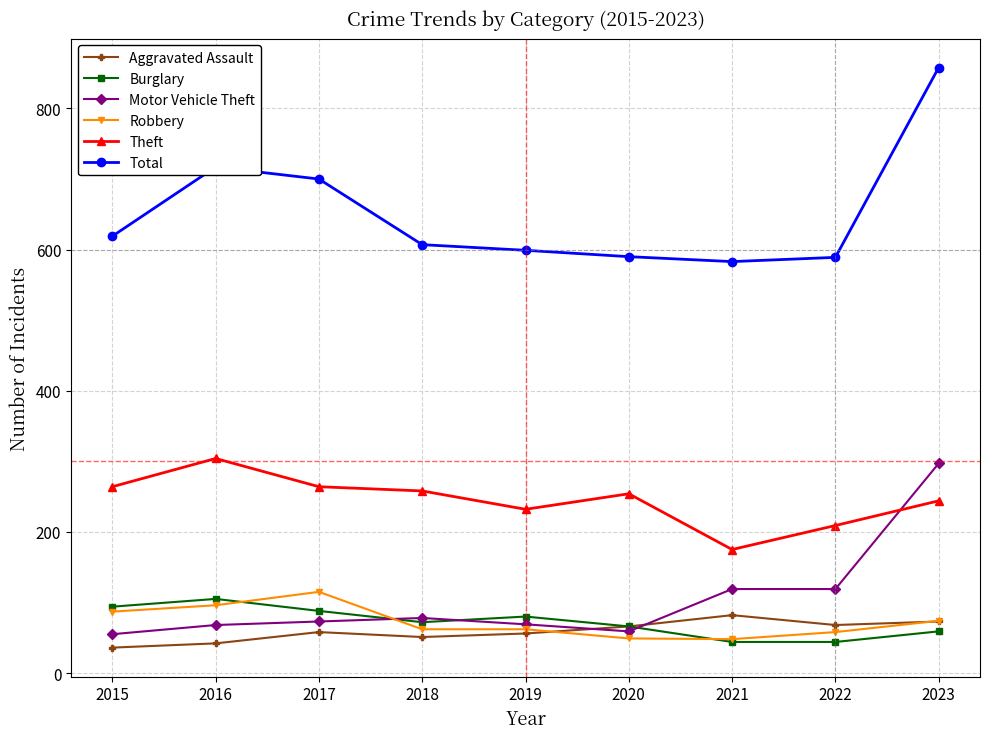

In Aggravated Assault, how many points are higher than both neighbors (excluding endpoints)?

2